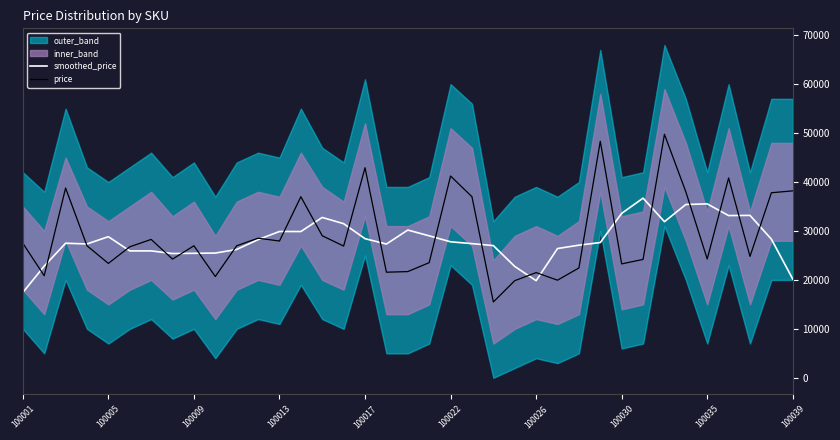

True or false: smoothed_price has more than 1 interior local peaks.

True